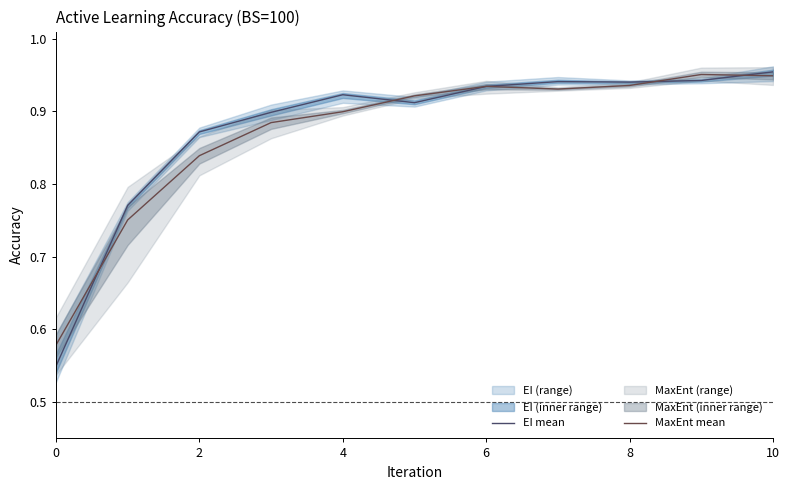

The value of MaxEnt mean at 10 is 0.7. True or false?

False